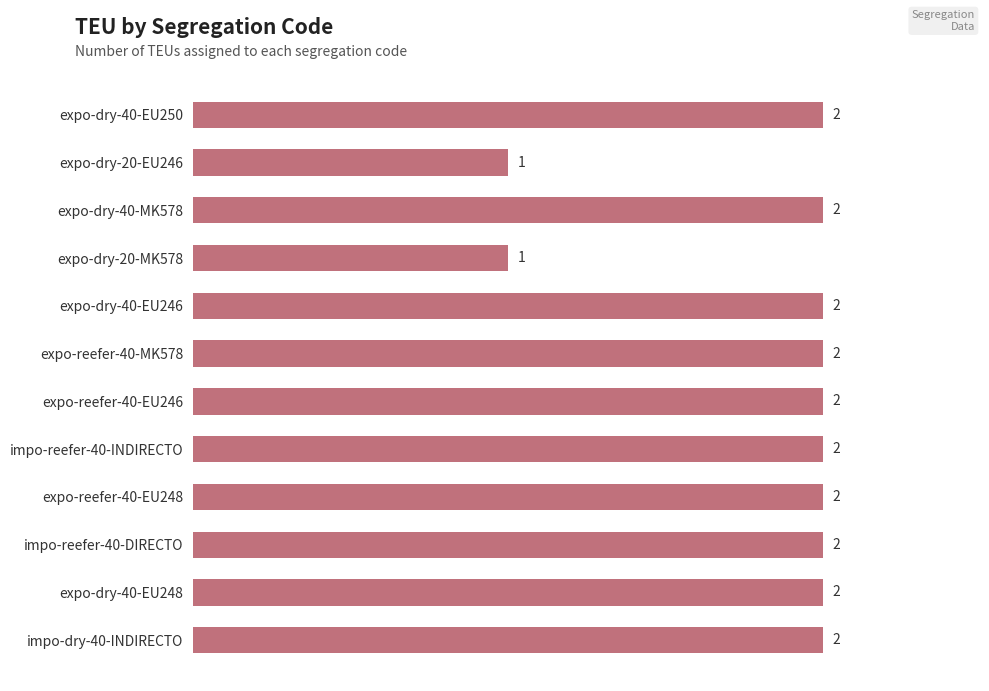

Approximately how many times larger is the value at expo-dry-20-EU246 compared to expo-reefer-40-EU248?

0.5